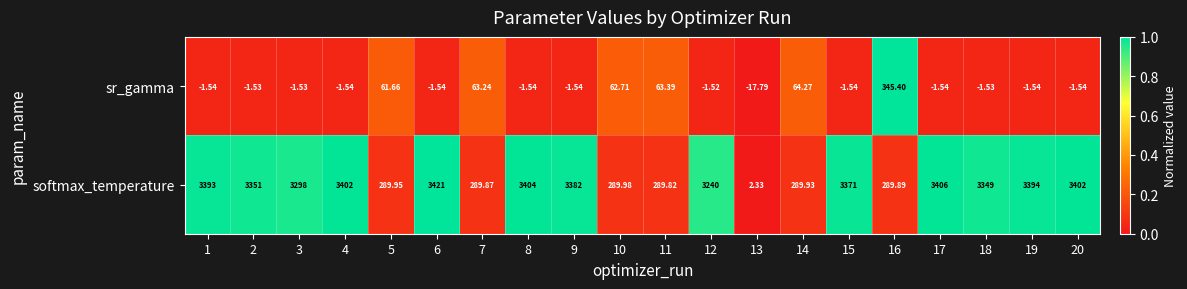

Which series has the largest range (max minus min)?

softmax_temperature